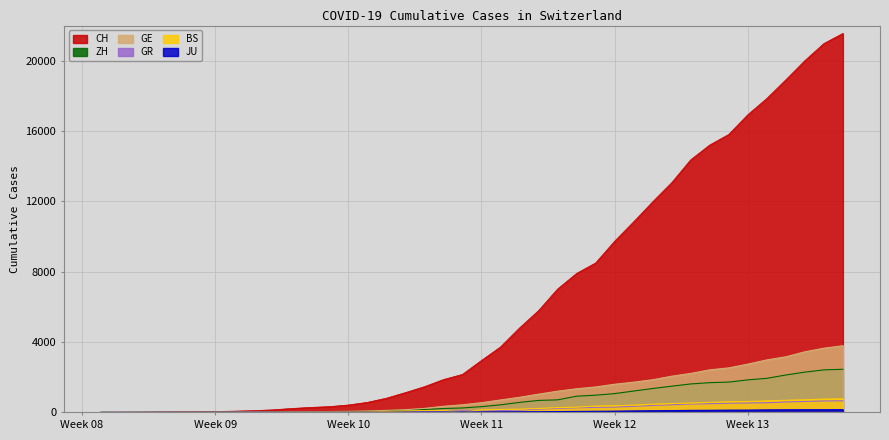

Where is GE nearest to the value 1894?

2020-03-25